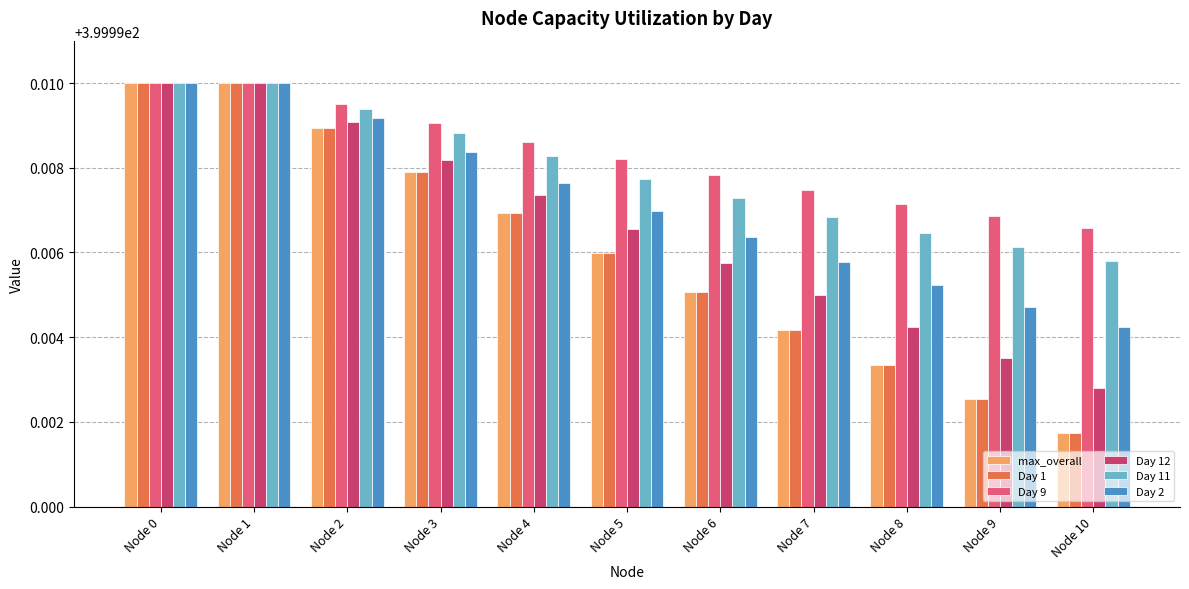

The max_overall series shows 400.0 at Node 0. True or false?

True